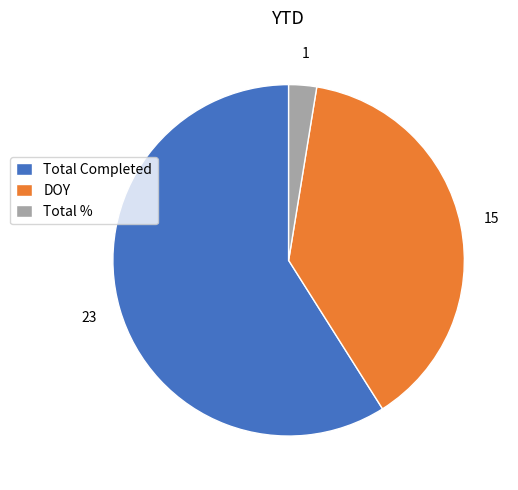

Which category has the biggest portion of the pie?

Total Completed